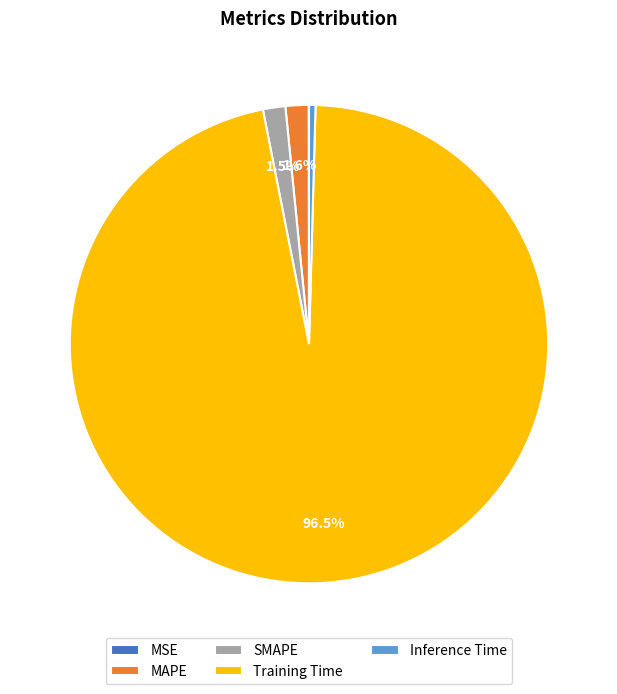

What is the largest slice in the pie chart?

Training Time